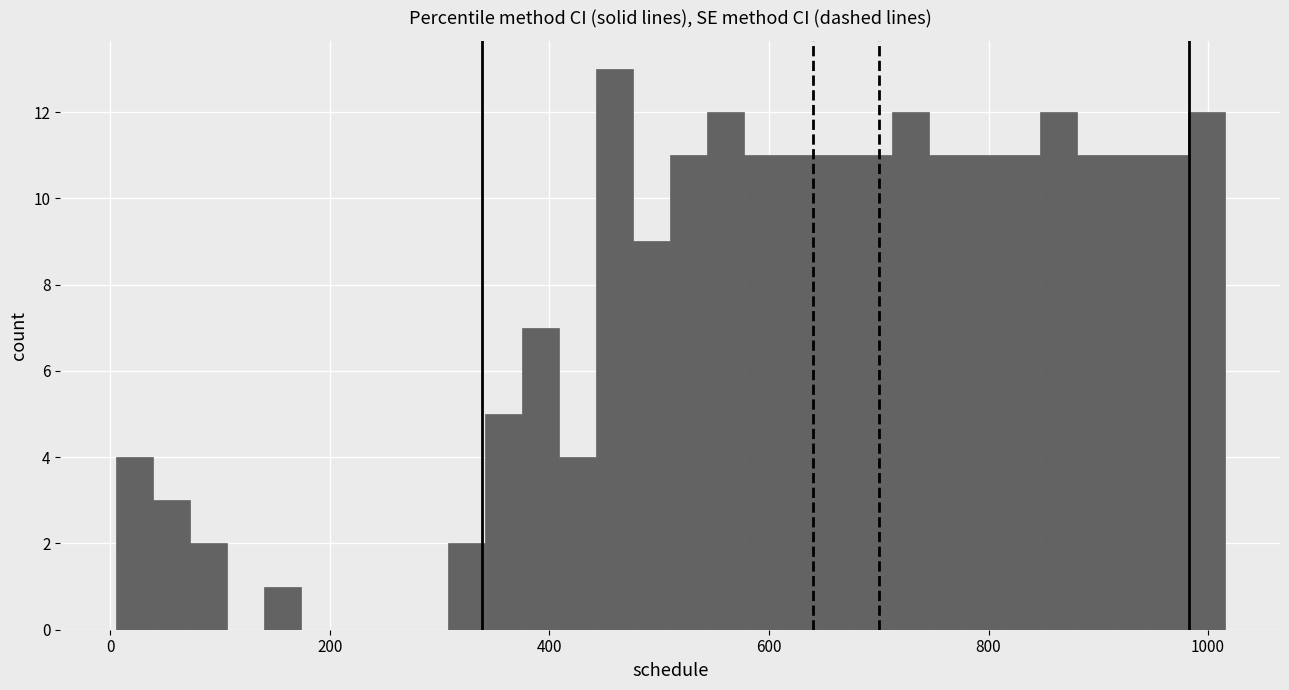

Around what value on the x-axis is the tallest bar? Give the approximate position of its centre, as read against the axis.

460